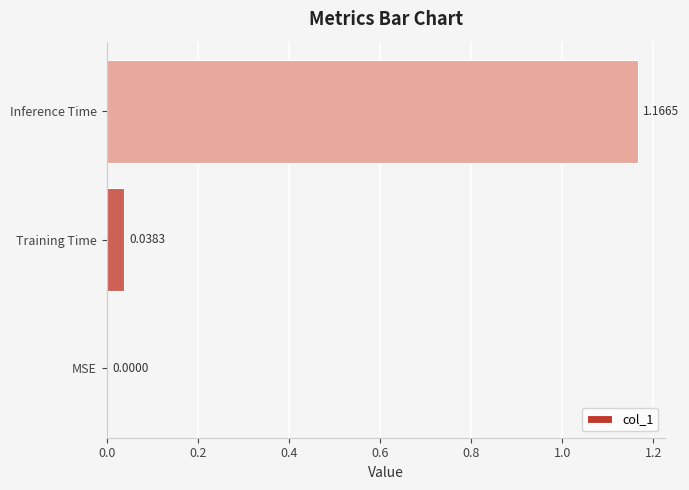

Which category has the highest value across all series?

Inference Time